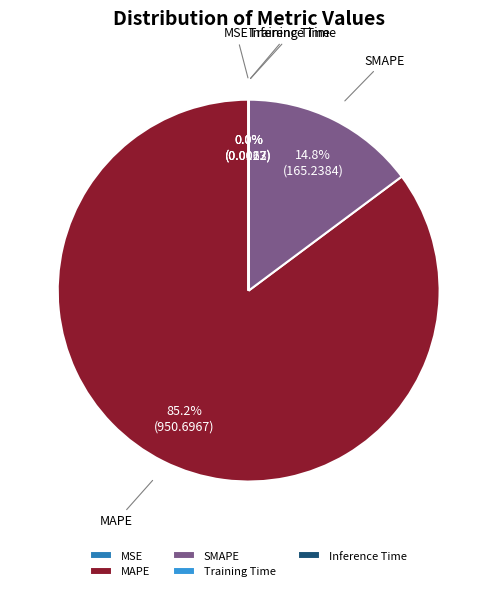

To the nearest percent, what is the difference between the largest and smallest slice percentages?

85%